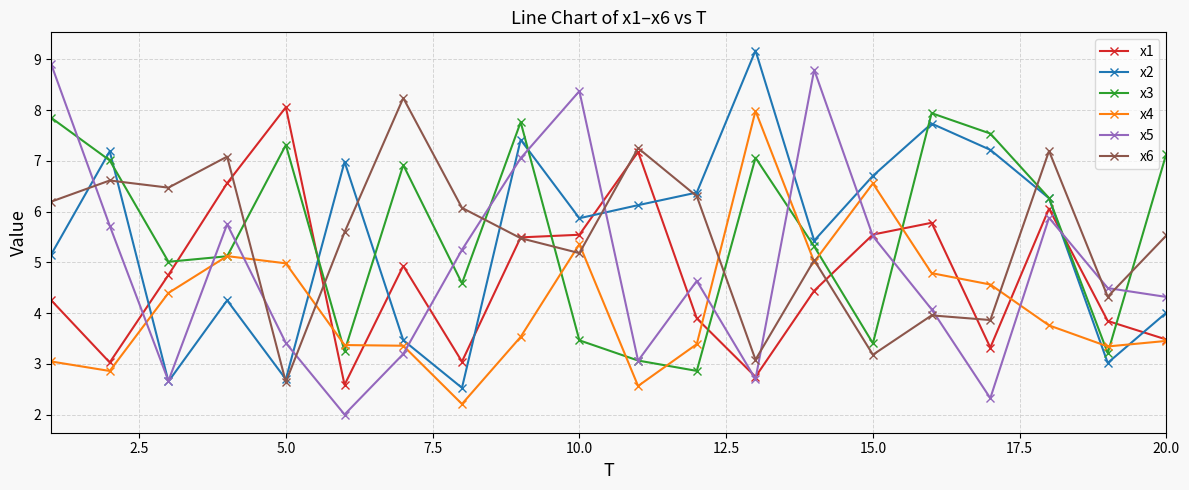

True or false: x5 has more than 2 interior local peaks.

True